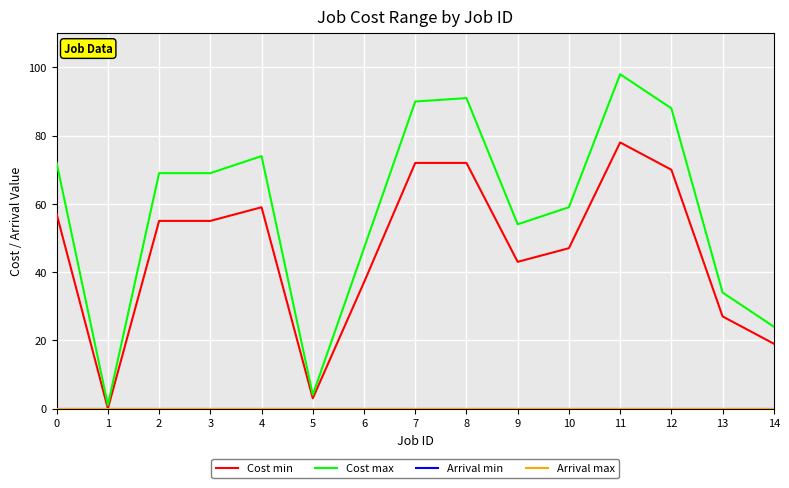

Does the chart display data point markers on the line(s)?

No